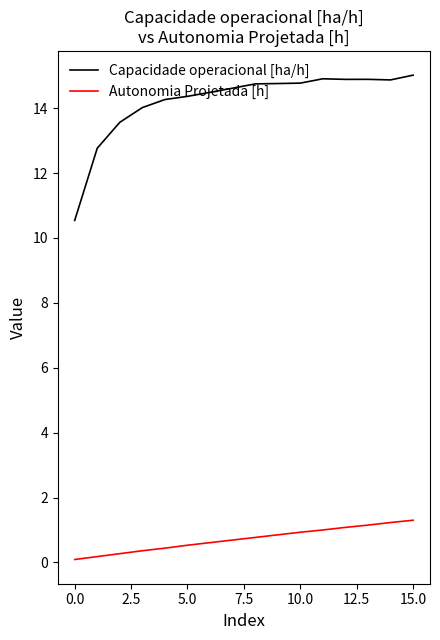

List the series in order of their overall mean, highest first.

Capacidade operacional [ha/h], Autonomia Projetada [h]